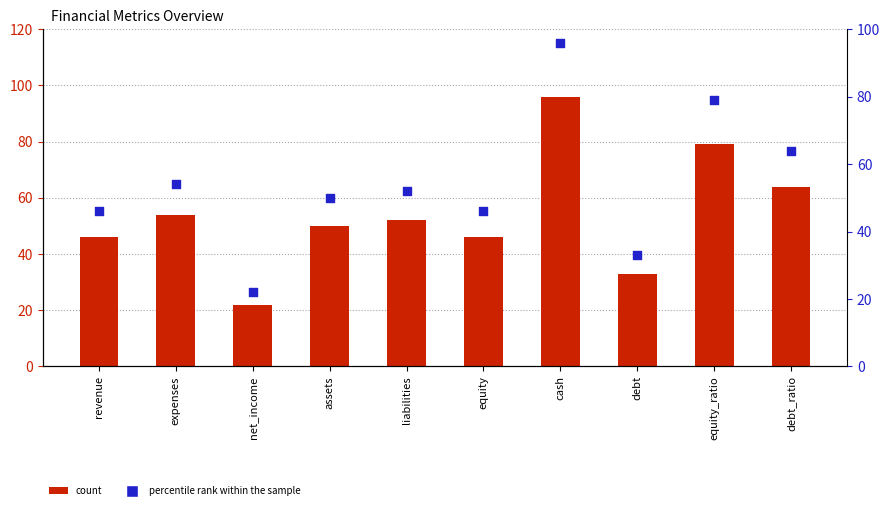

Which series contains the lowest Y value?

count